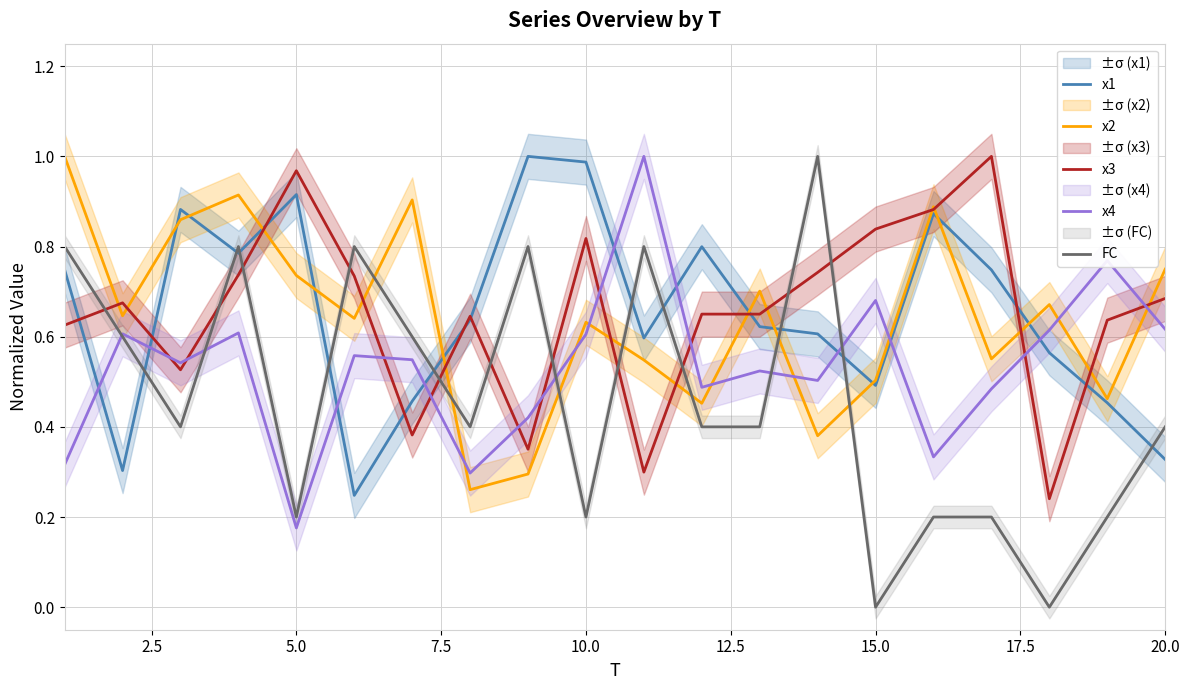

After their last crossing, which series has the higher values: x4 or x1?

x4